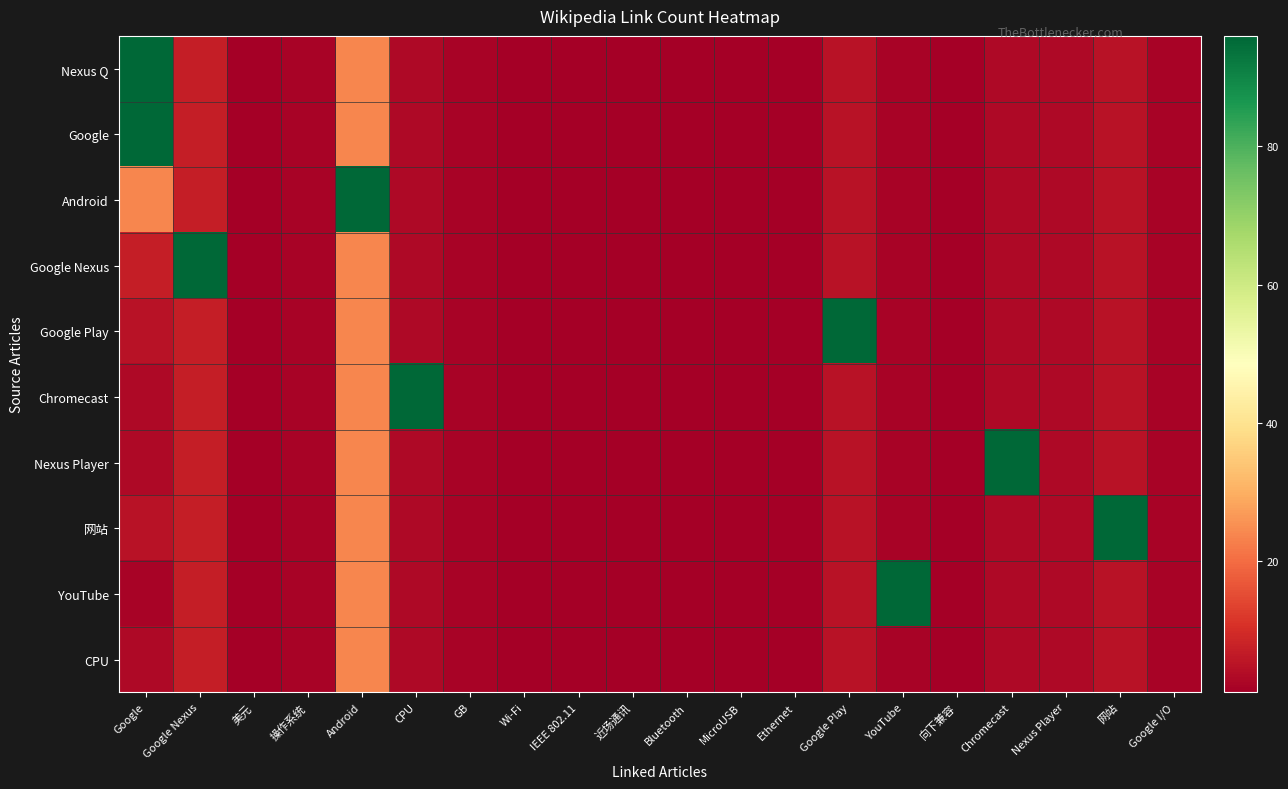

Which category has the lowest value across all series?

美元